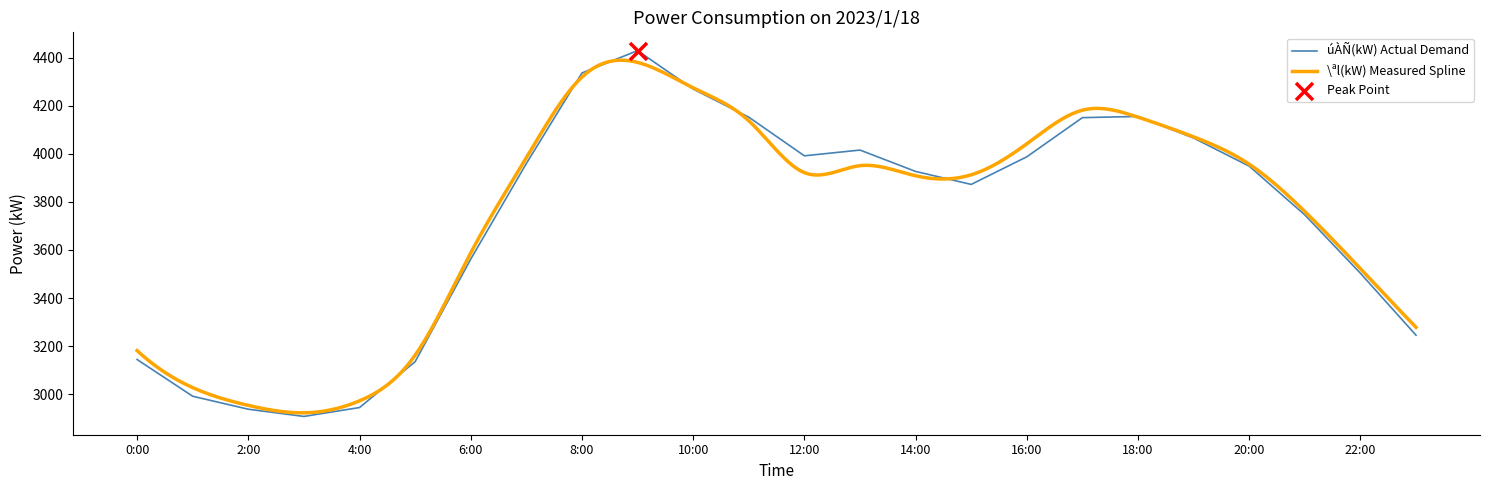

Which series contains the lowest Y value?

úÀÑ(kW)